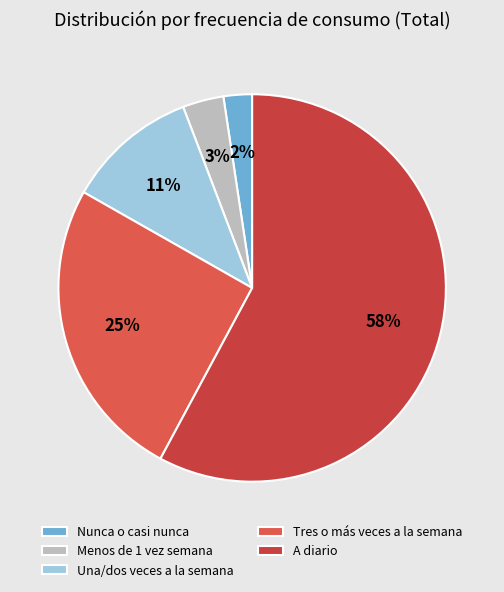

Count the number of slices in the pie.

5